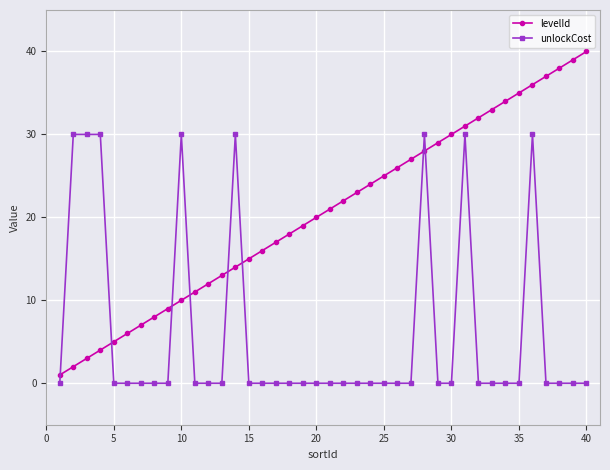

Reading left to right, extract all data points from this chart.

levelId: 1	2	3	4	5	6	7	8	9	10	11	12	13	14	15	16	17	18	19	20	21	22	23	24	25	26	27	28	29	30	31	32	33	34	35	36	37	38	39	40
unlockCost: 0	30	30	30	0	0	0	0	0	30	0	0	0	30	0	0	0	0	0	0	0	0	0	0	0	0	0	30	0	0	30	0	0	0	0	30	0	0	0	0